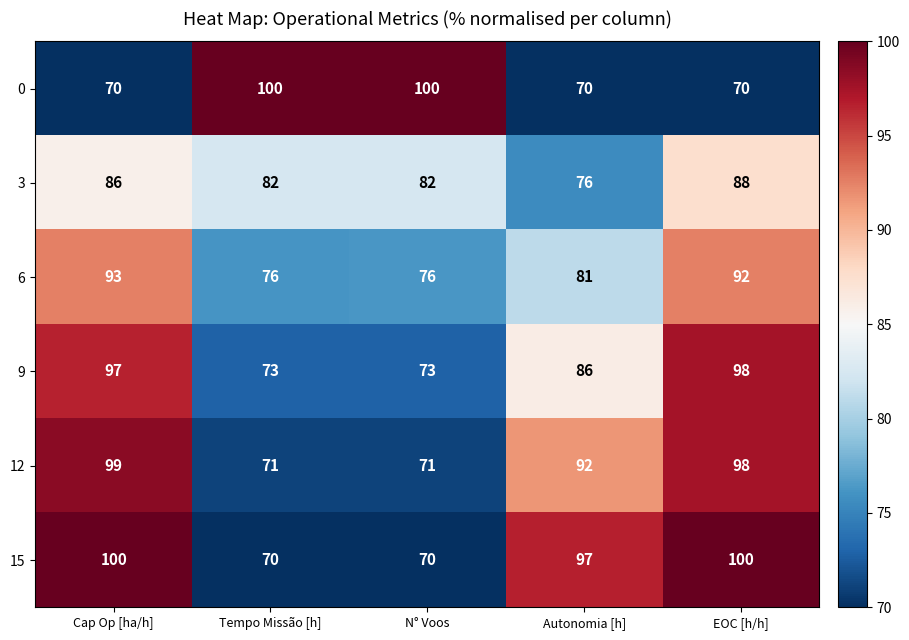

What is the difference between the highest and lowest values at Cap Op [ha/h]?

30